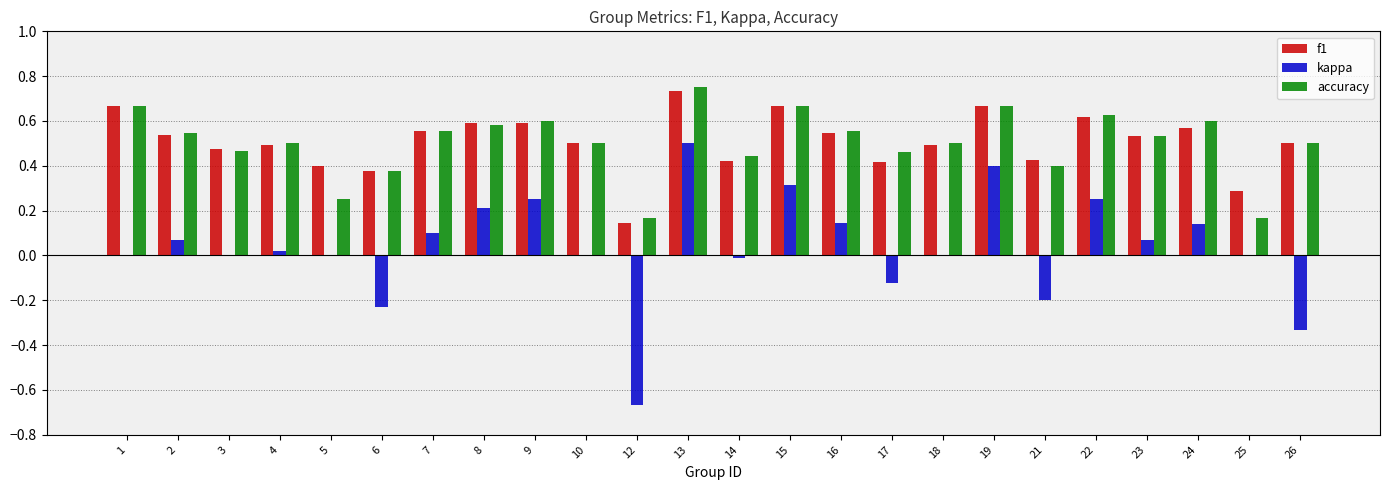

What is the sum of the f1 values at 5 and 4?

0.9